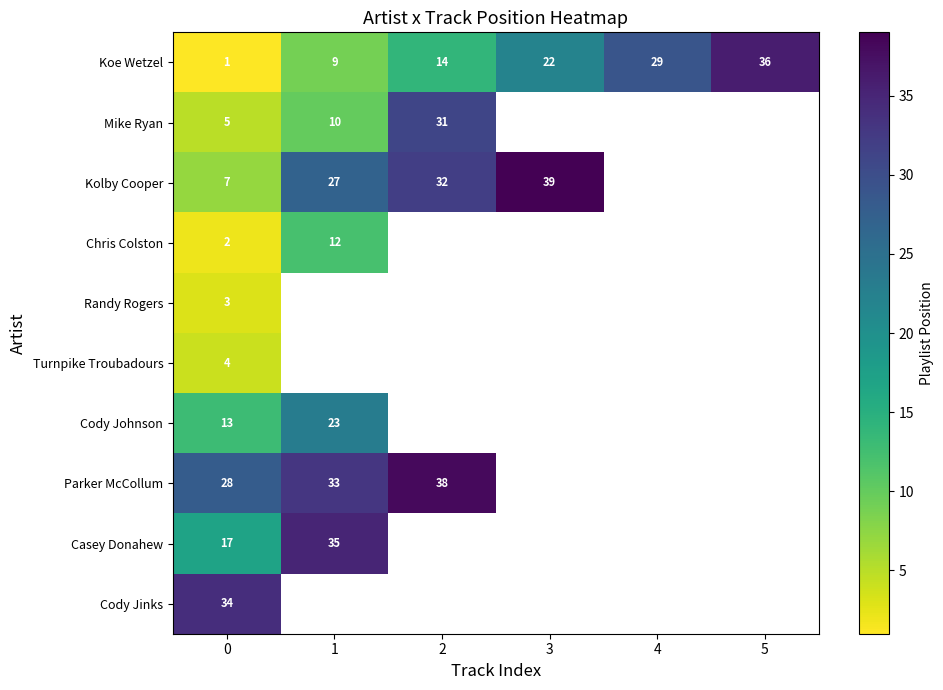

Is the value of Mike Ryan at 0 greater than the value of Koe Wetzel at 0?

Yes